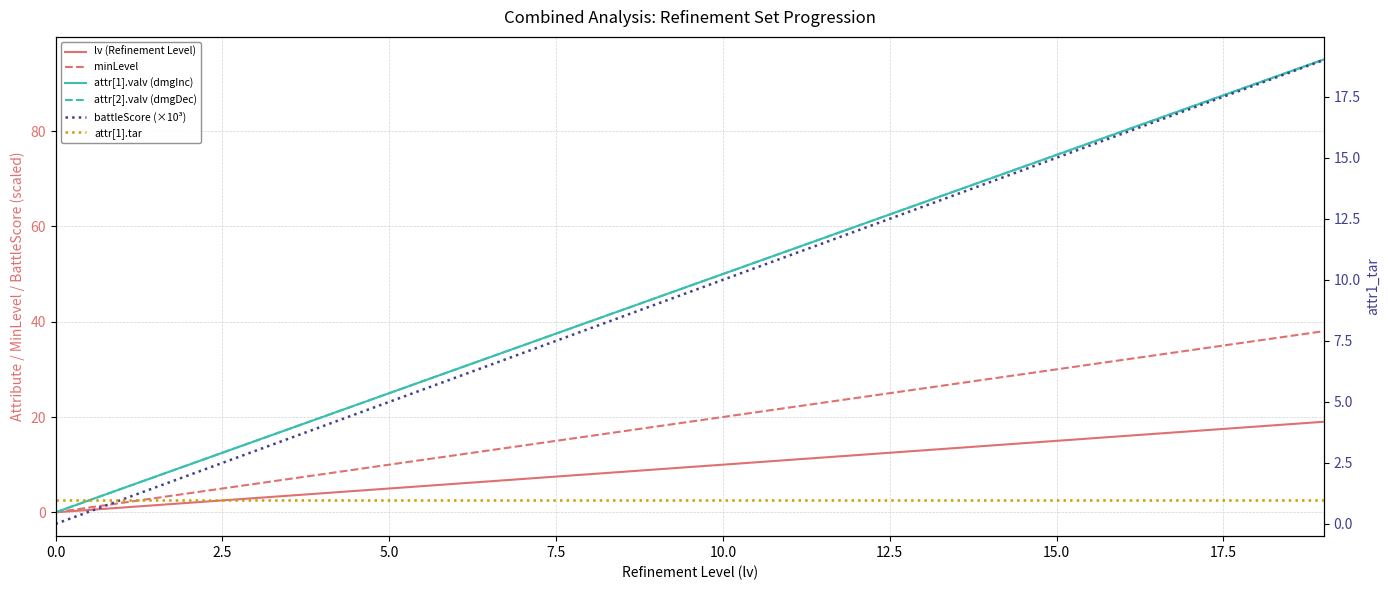

True or false: attr[2].valv (dmgDec) and battleScore (×10³) intersect in this chart.

False